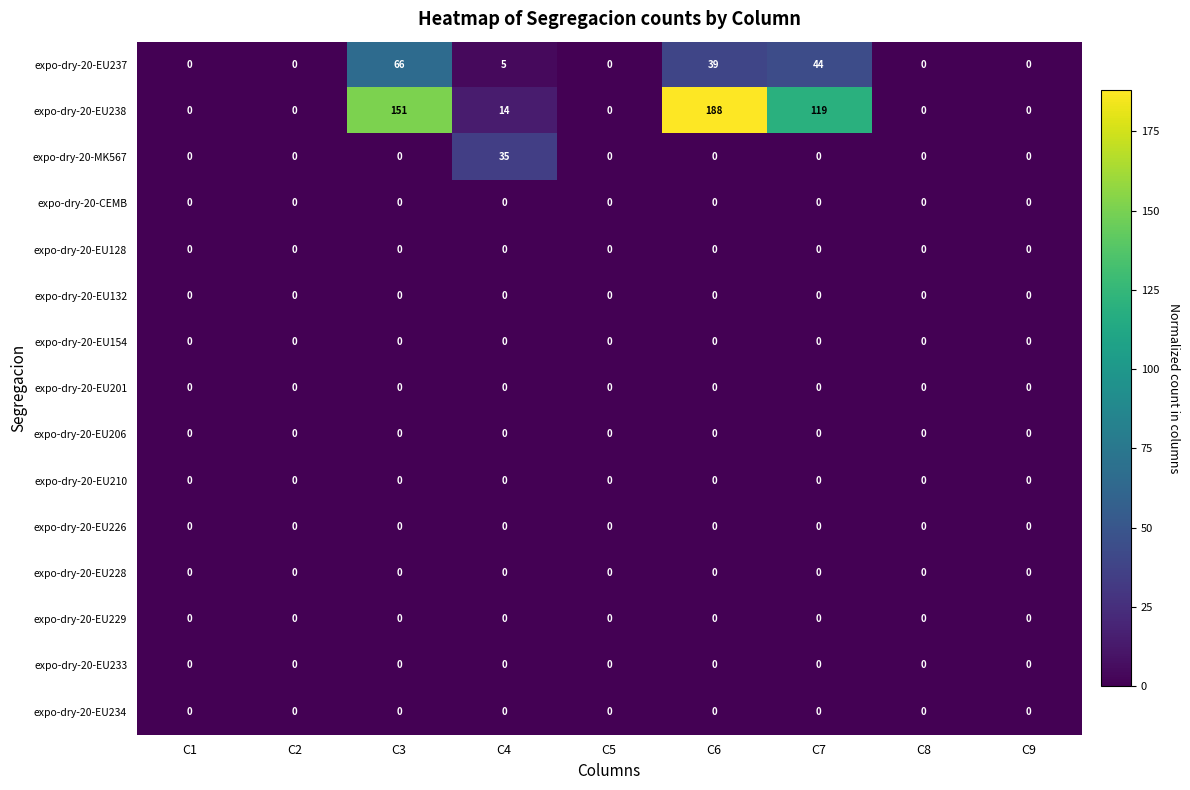

How many categories are shown in the chart?

9